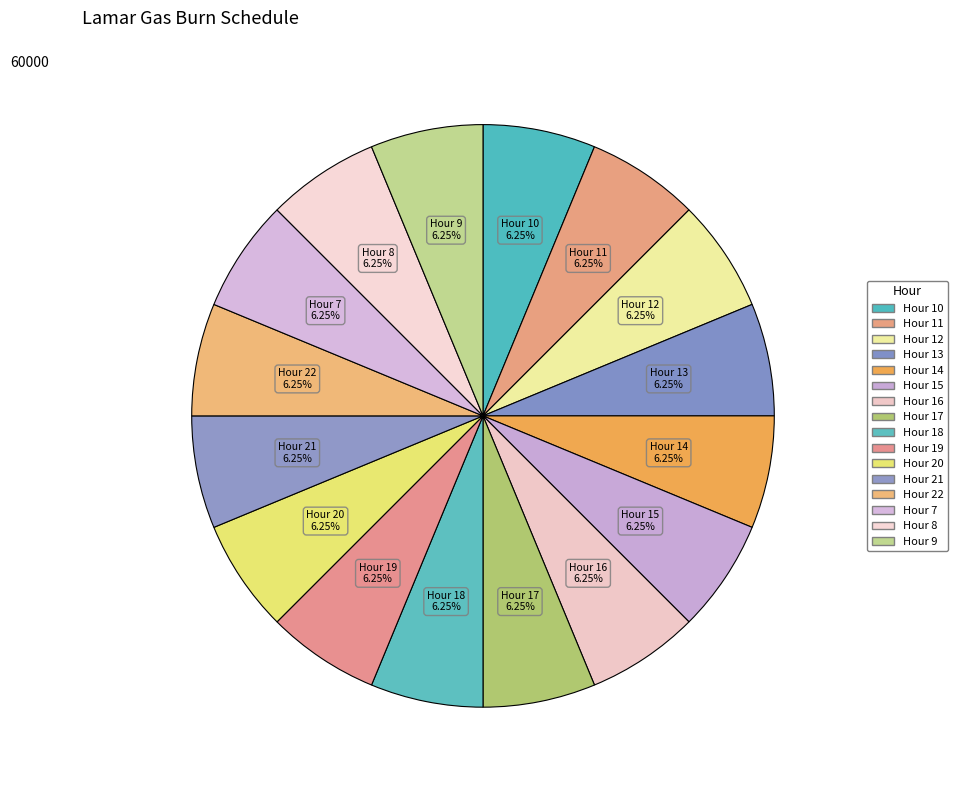

Count the number of slices in the pie.

16